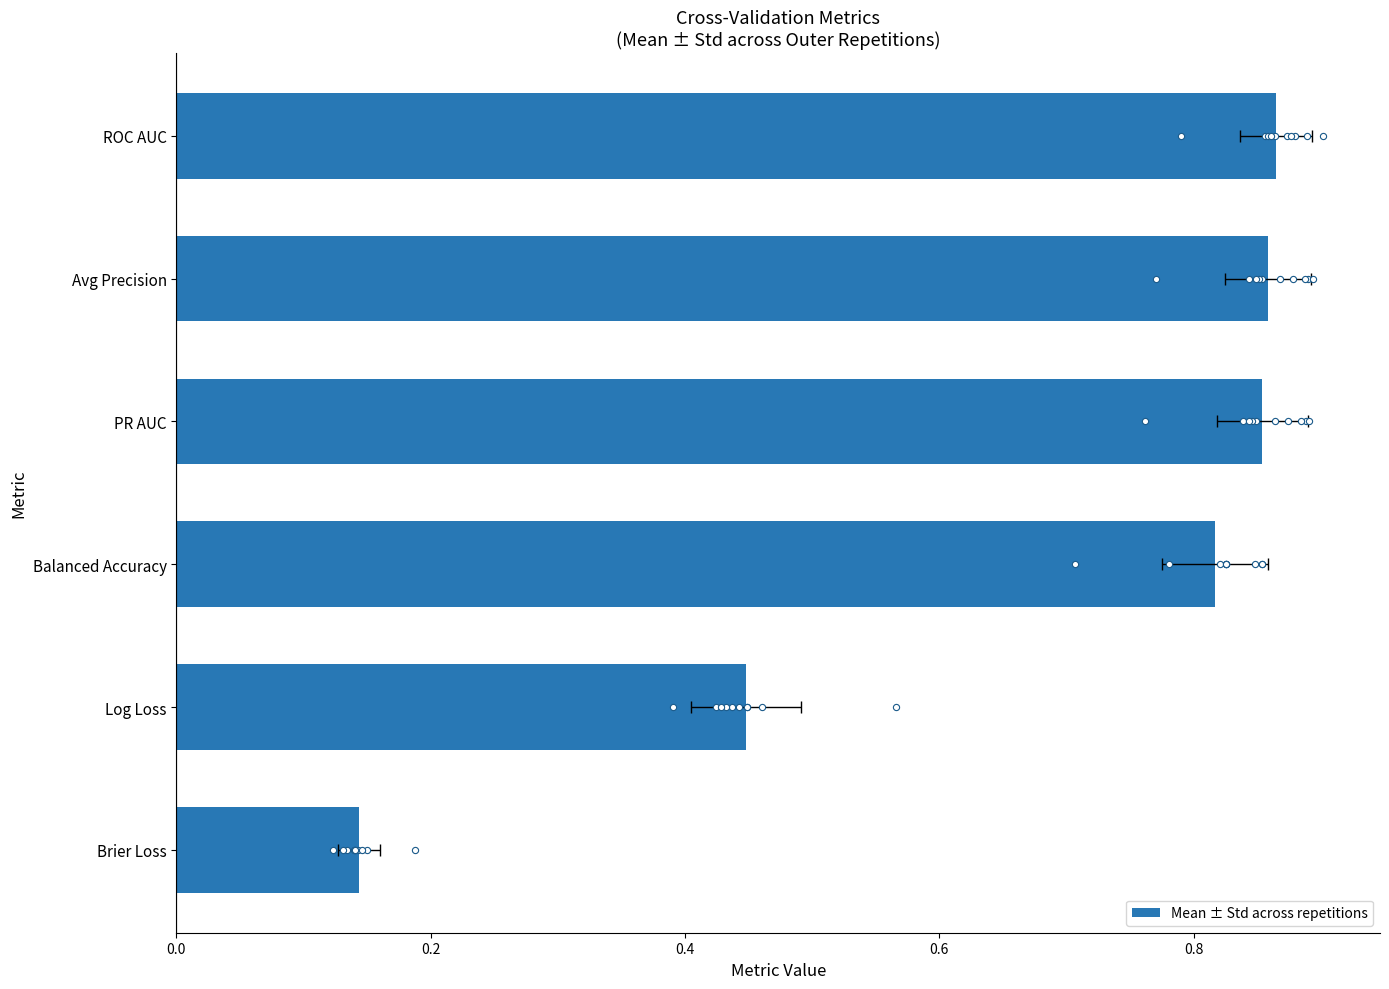

Between Balanced Accuracy and Avg Precision, which is larger?

Avg Precision